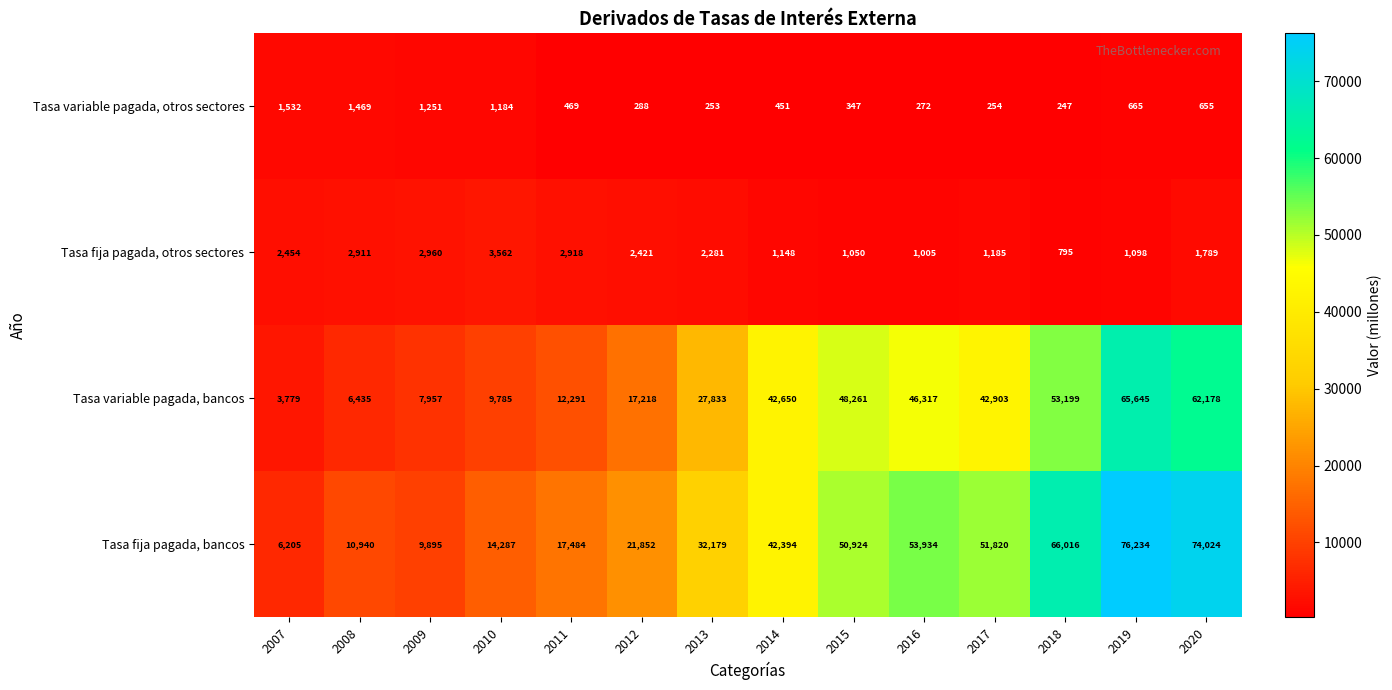

Between 2008 and 2020, which series saw the biggest shift?

Tasa fija pagada, bancos